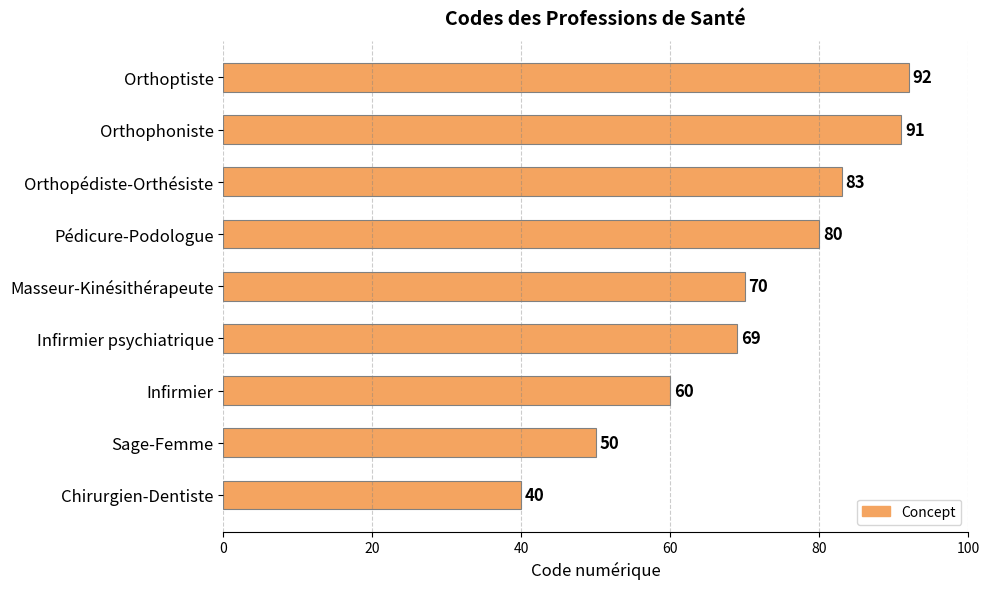

What is the average value?

71